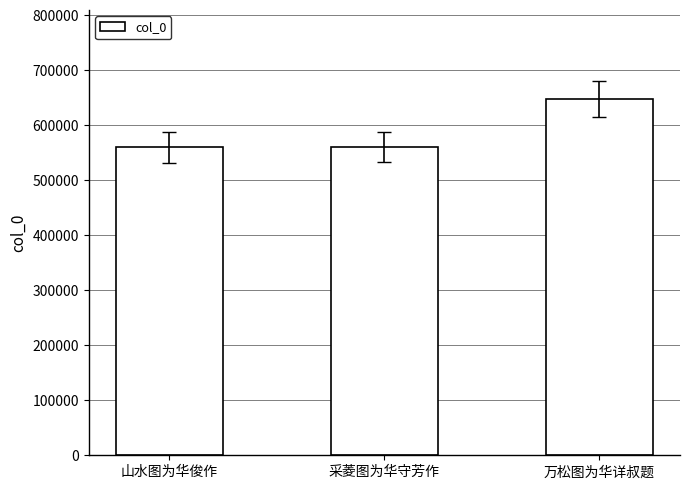

What is the smallest value displayed?

559807